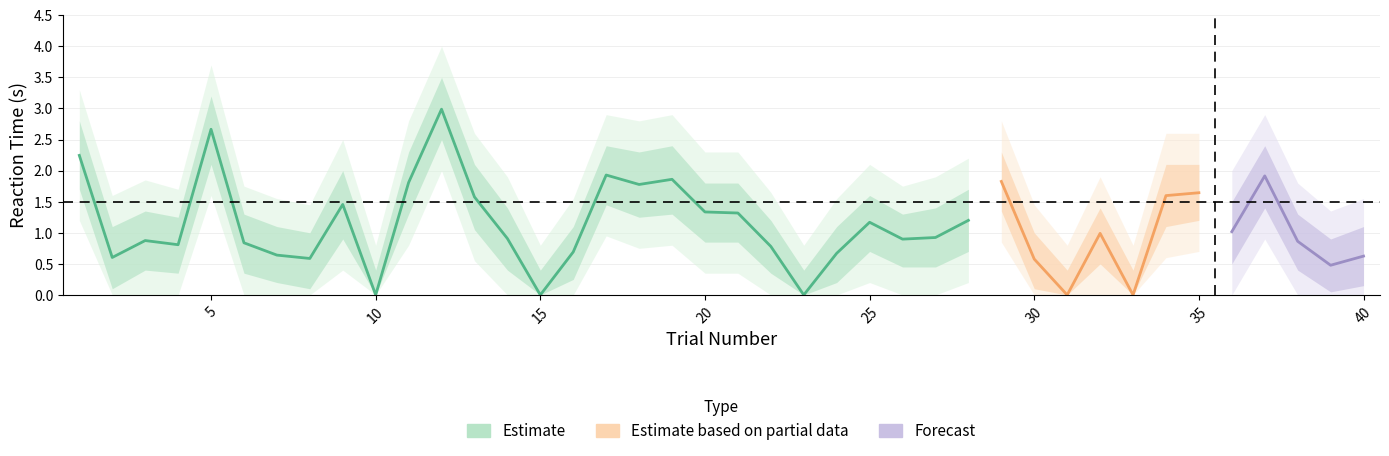

True or false: RT_upper and RT_upper2 cross at least once.

False